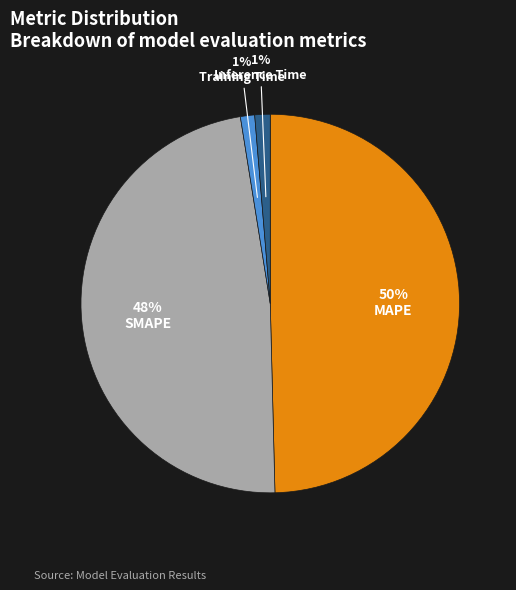

What is the ratio of the value at MAPE to the value at SMAPE?

1.0